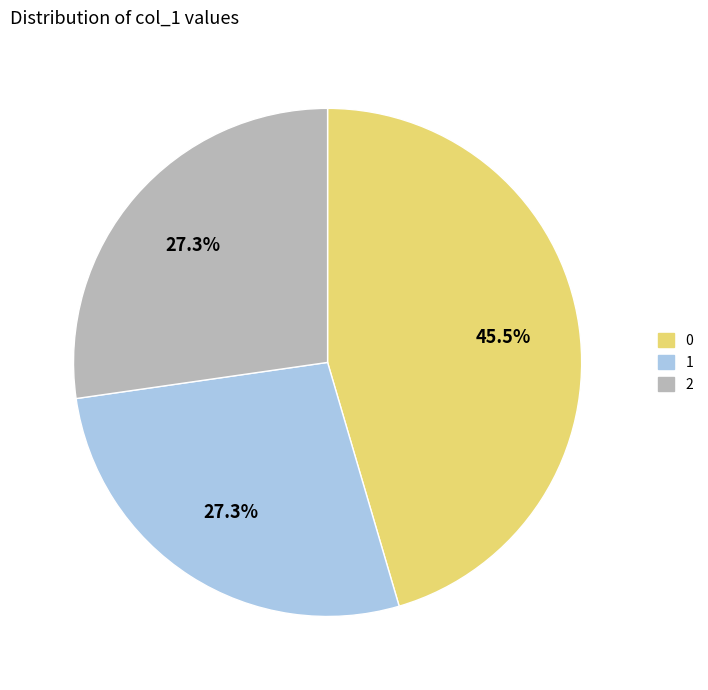

How many segments does this pie chart have?

3